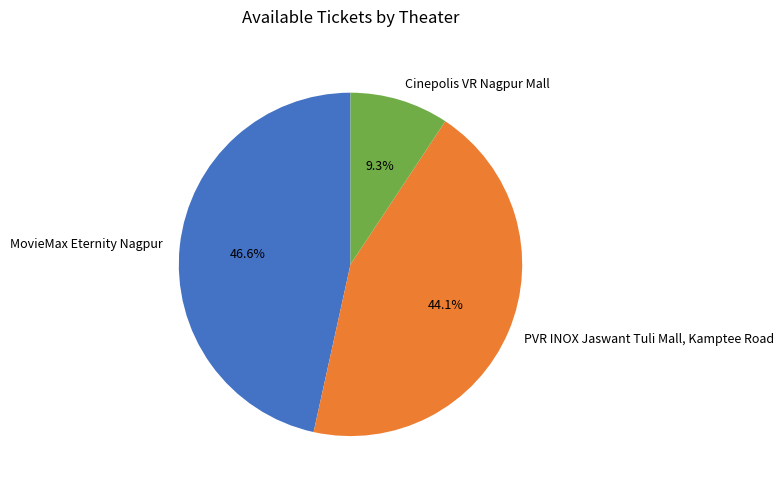

Is there any slice that represents more than half of the pie?

No